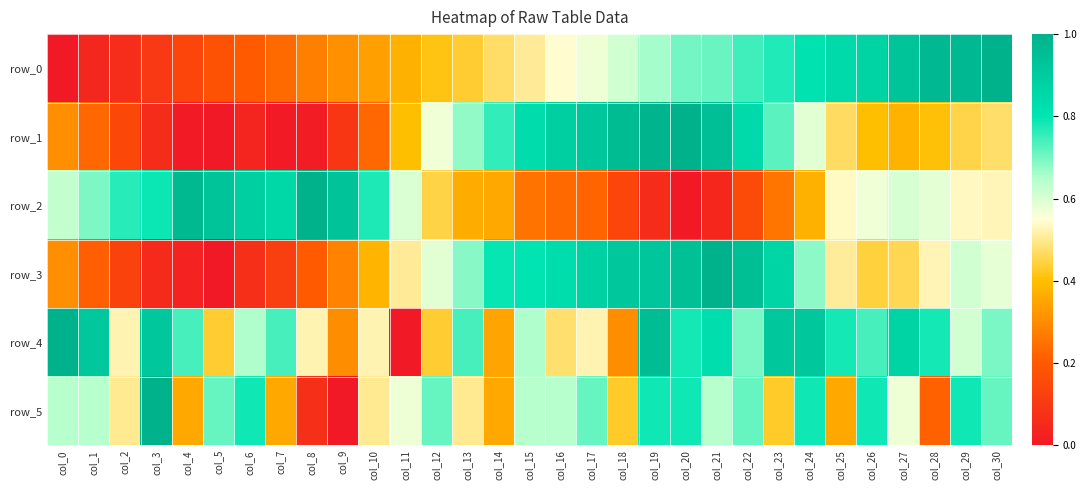

At col_22, list the series in order from largest to smallest.

row_3, row_1, row_0, row_5, row_4, row_2